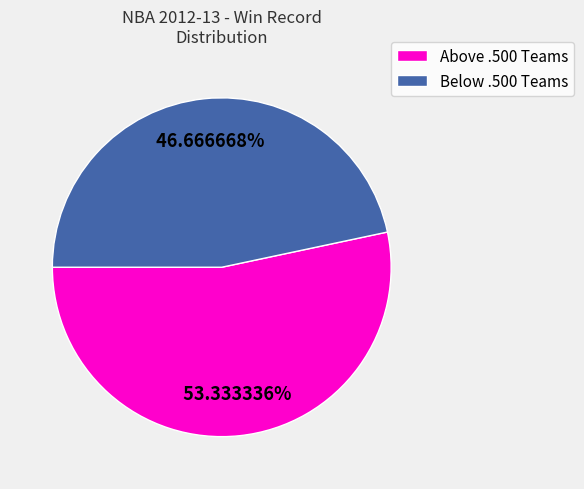

Is there any slice that represents more than half of the pie?

Yes